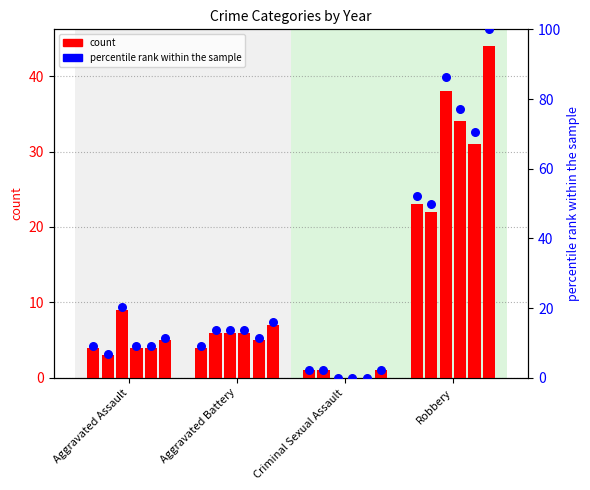

Which has a higher value, Aggravated Battery or Aggravated Assault?

Aggravated Battery